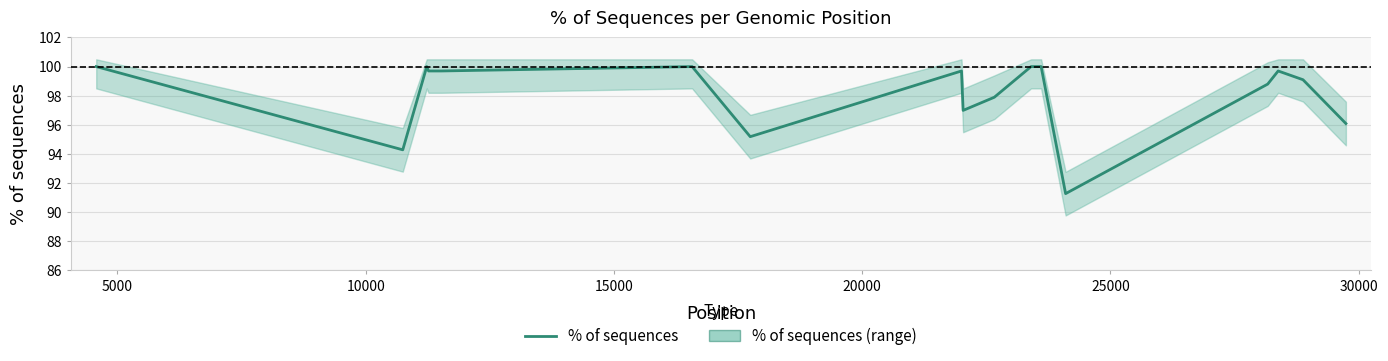

How many lines are shown in the chart?

1